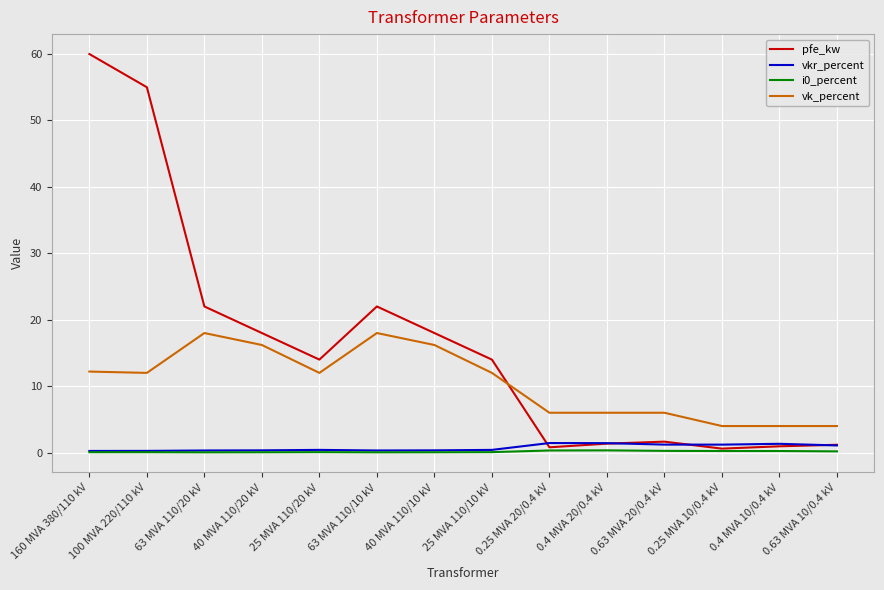

True or false: pfe_kw and vk_percent intersect in this chart.

True